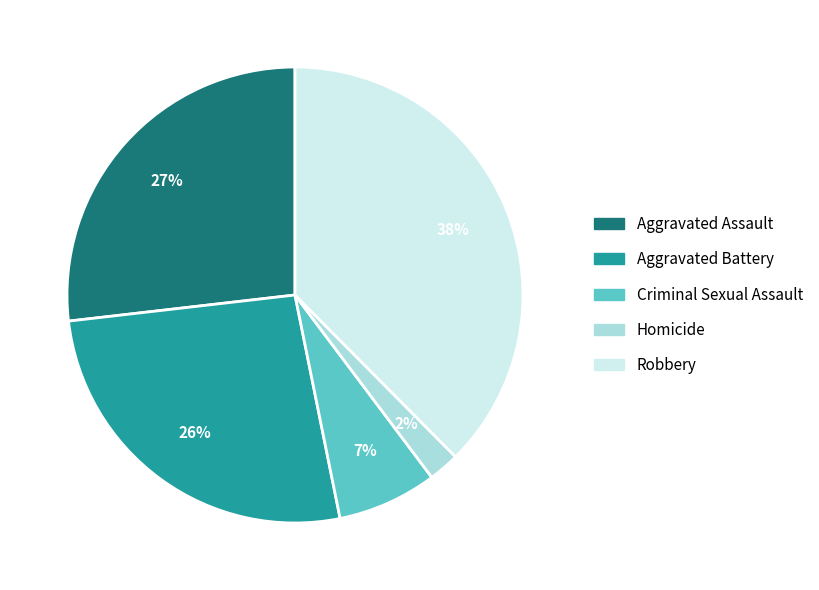

The Homicide slice represents 2% of the pie. True or false?

True